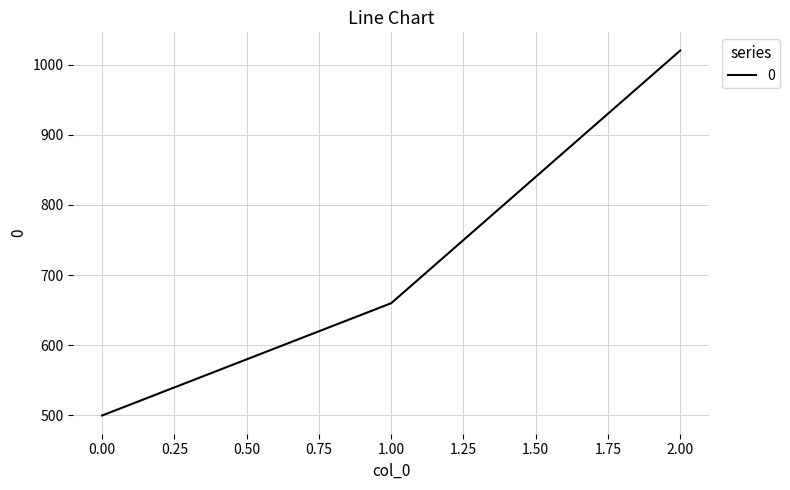

Rank the categories by value from lowest to highest.

0.00, 1.00, 2.00